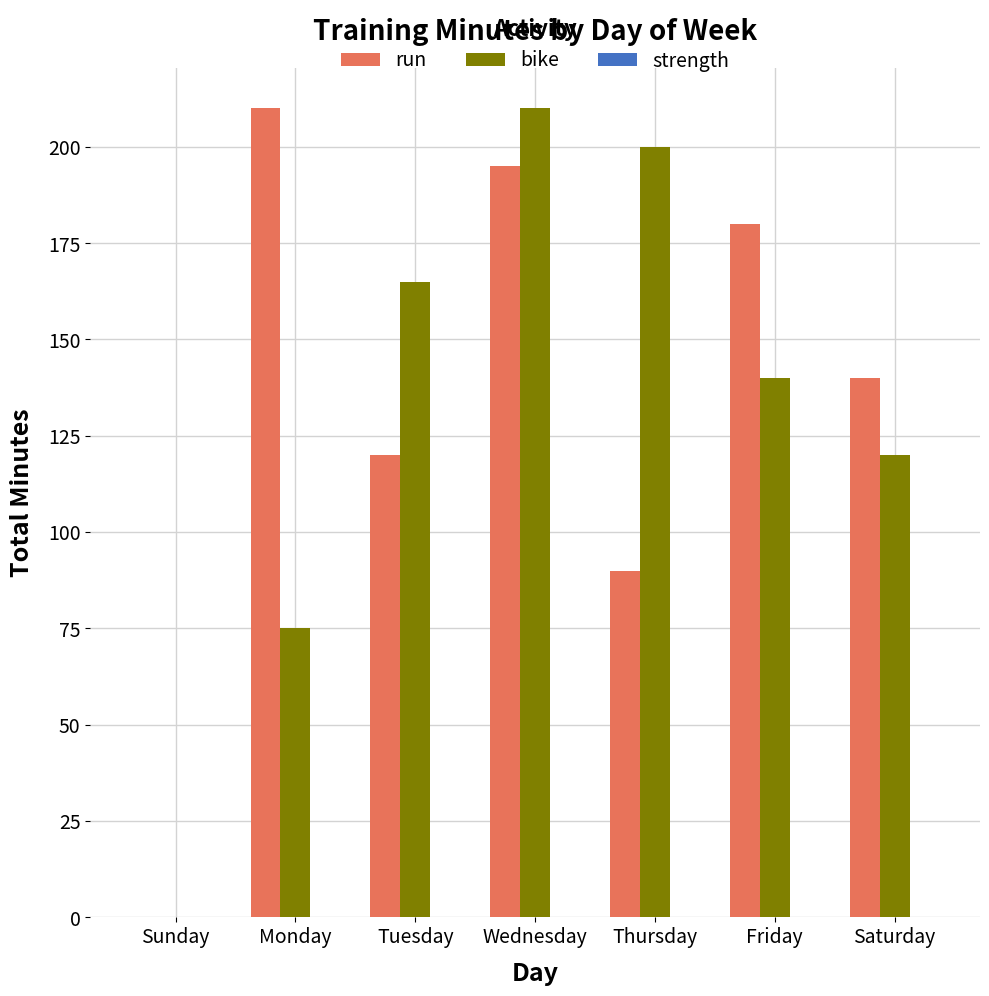

What is the sum of the bike values at Wednesday and Saturday?

330